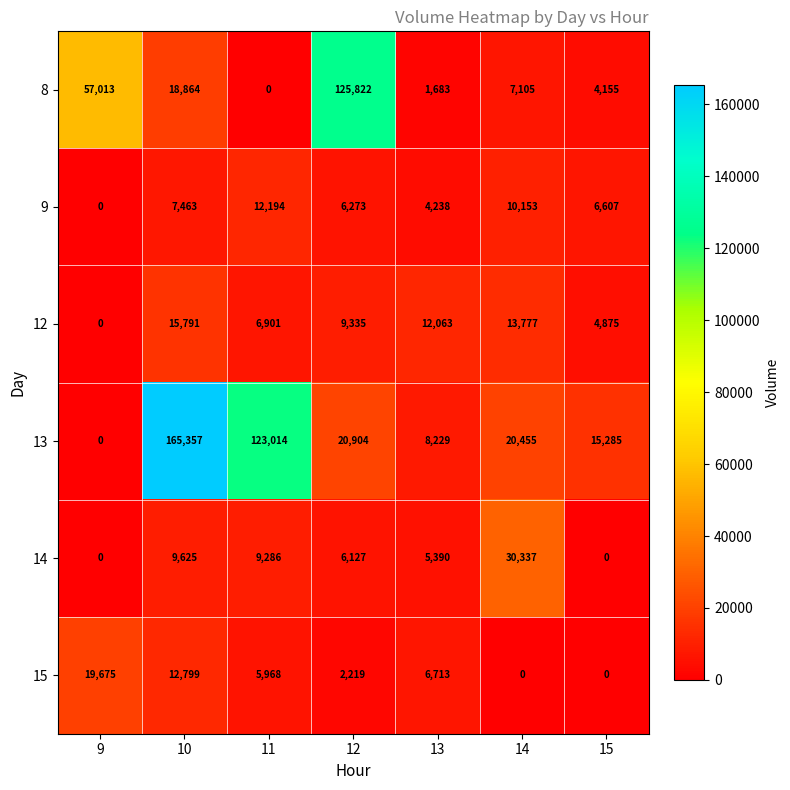

At which label is 9 closest to 6097?

12